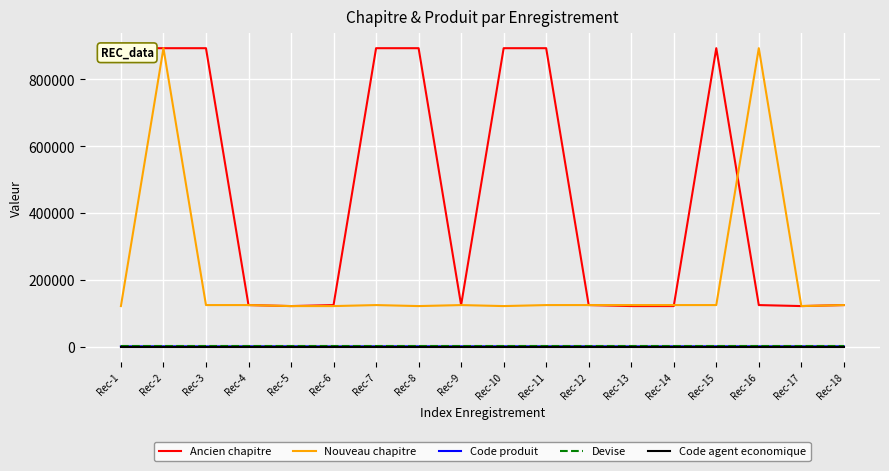

Which category has the lowest value in the Devise series?

Rec-1